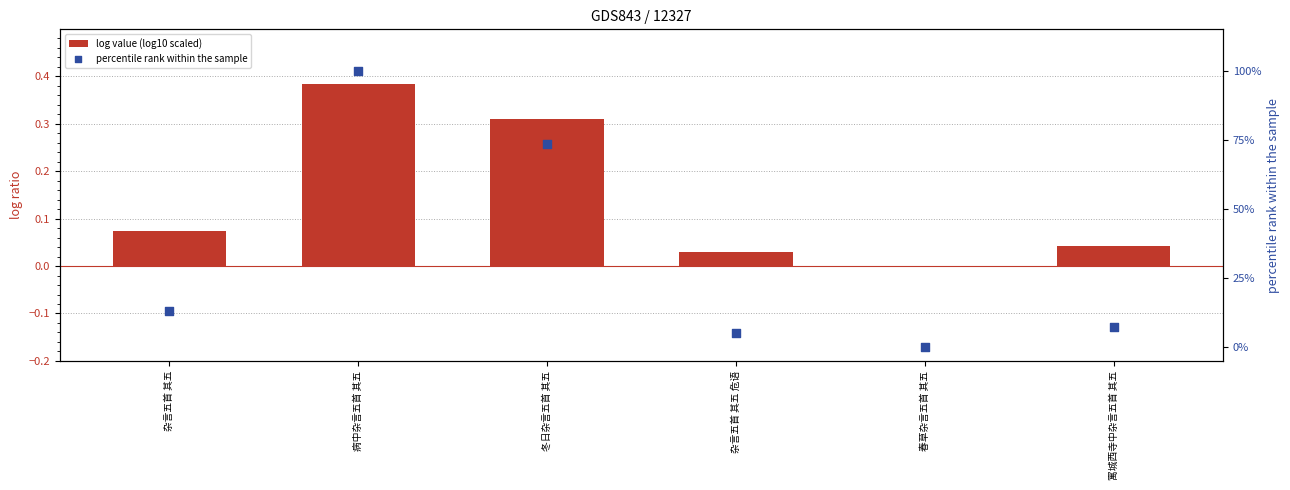

At how many categories does at least one series exceed 16?

2